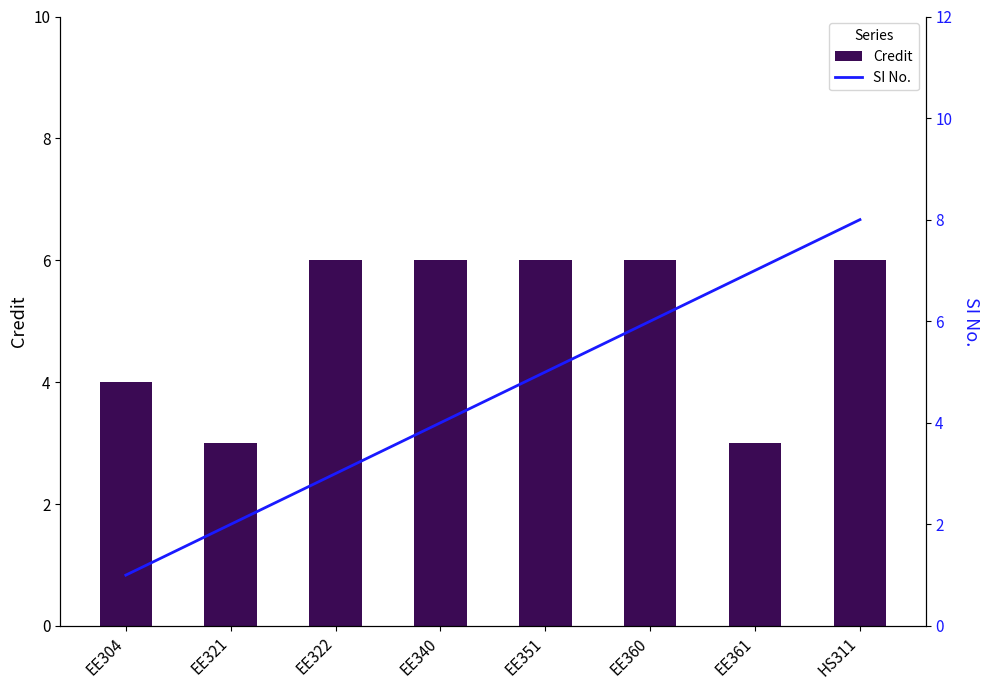

What is the label of the 8th bar from the left?

HS311